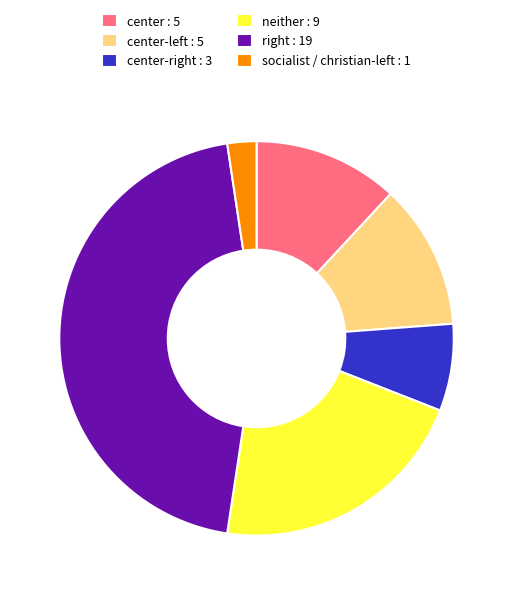

What is the largest slice in the pie chart?

right : 19